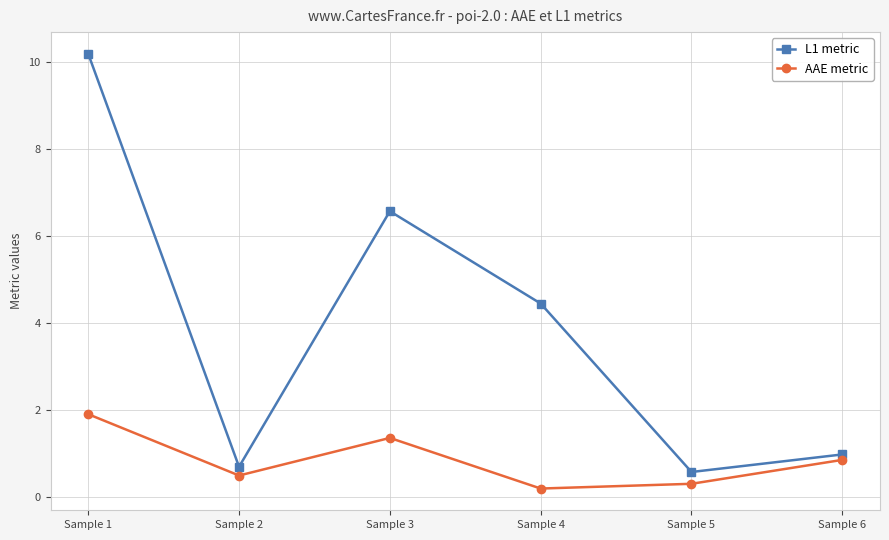

Does the chart have visible grid lines?

Yes